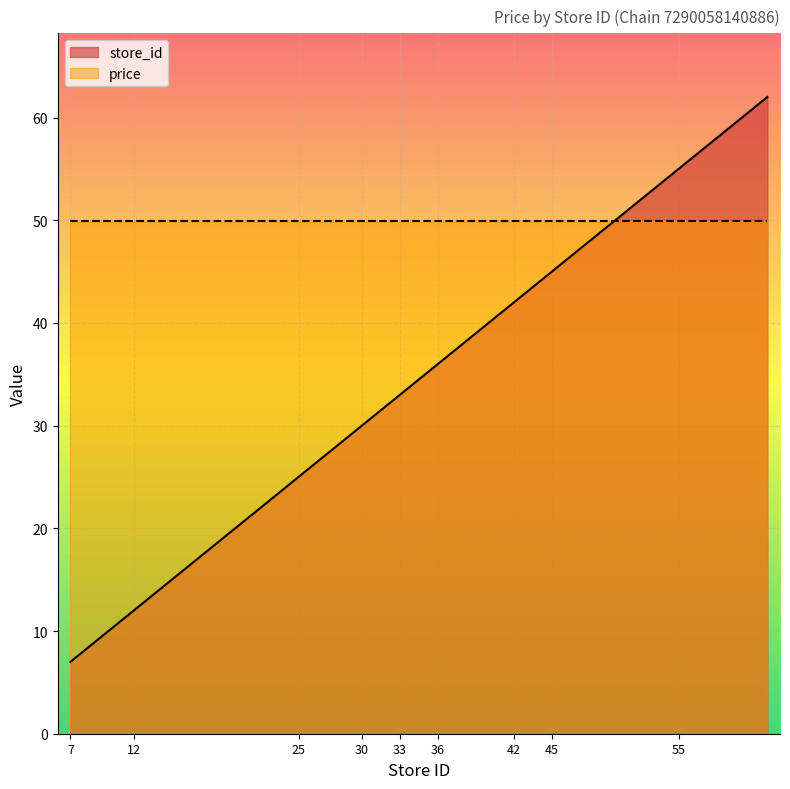

How many data points are less than 34?

13